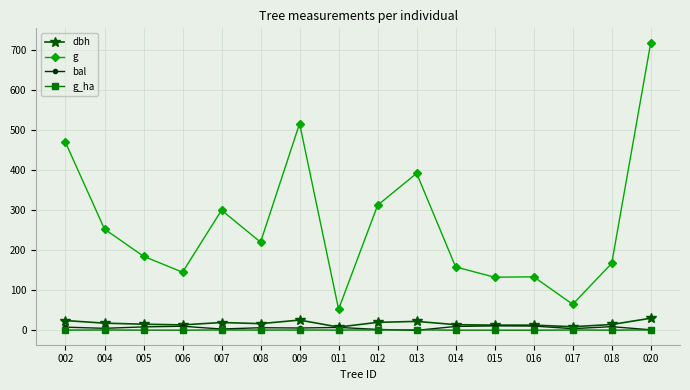

Which series has the widest spread of values?

g